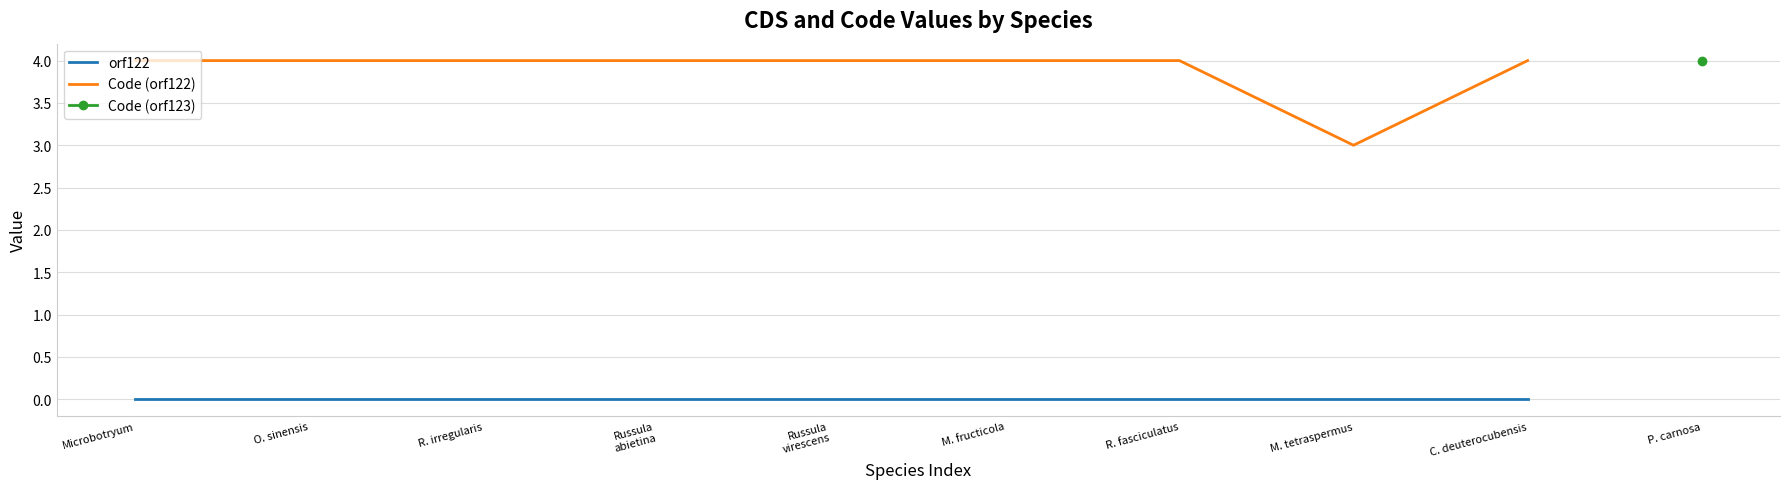

What is the approximate value of Code (orf122) at C. deuterocubensis?

4